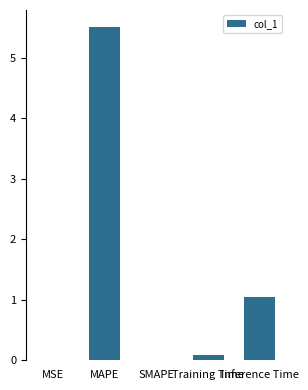

What is the greatest value displayed?

5.5